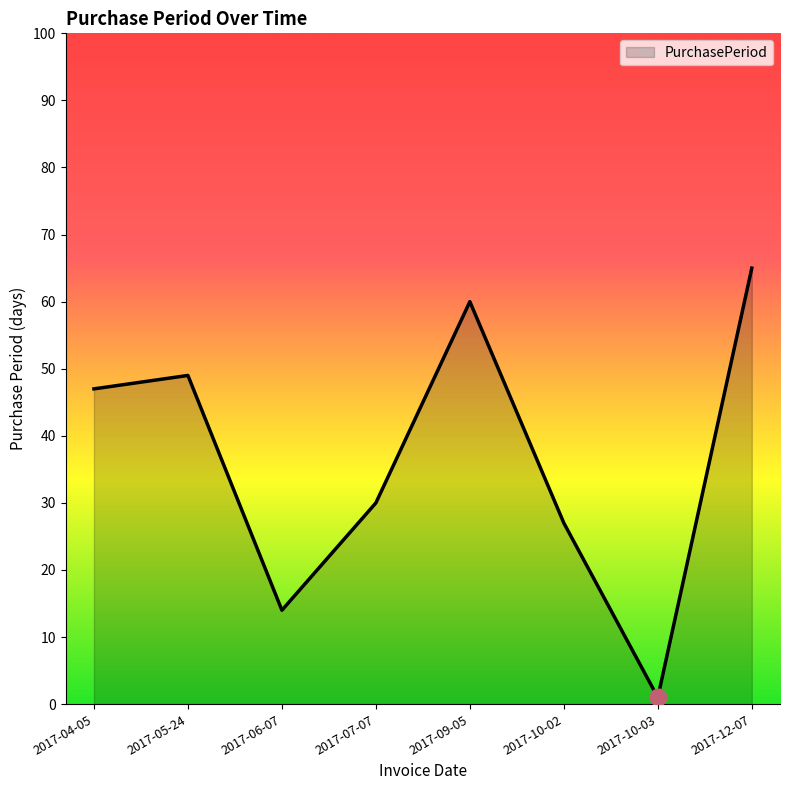

The value at 2017-07-07 is 30. True or false?

True